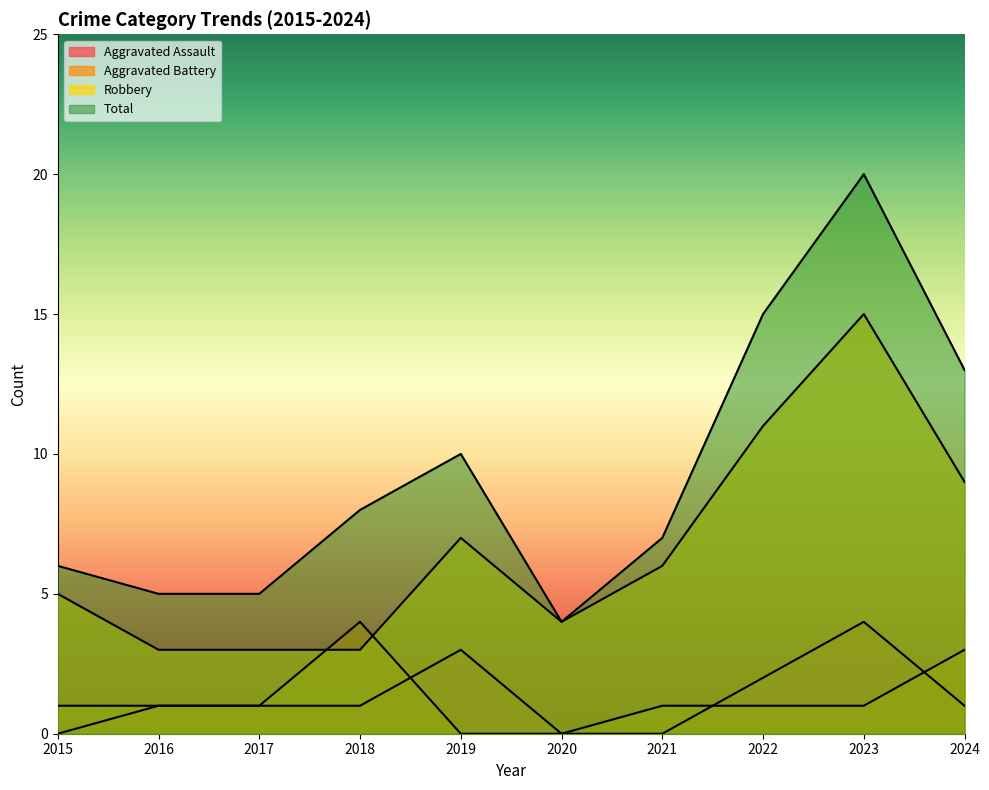

True or false: Total and Robbery intersect in this chart.

False